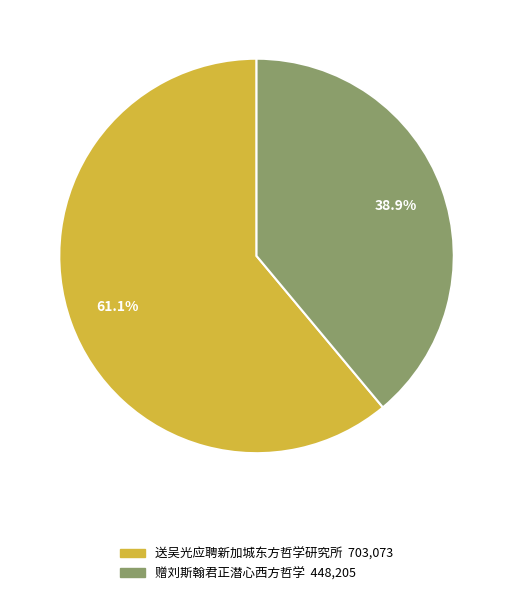

Does any single category account for the majority?

Yes